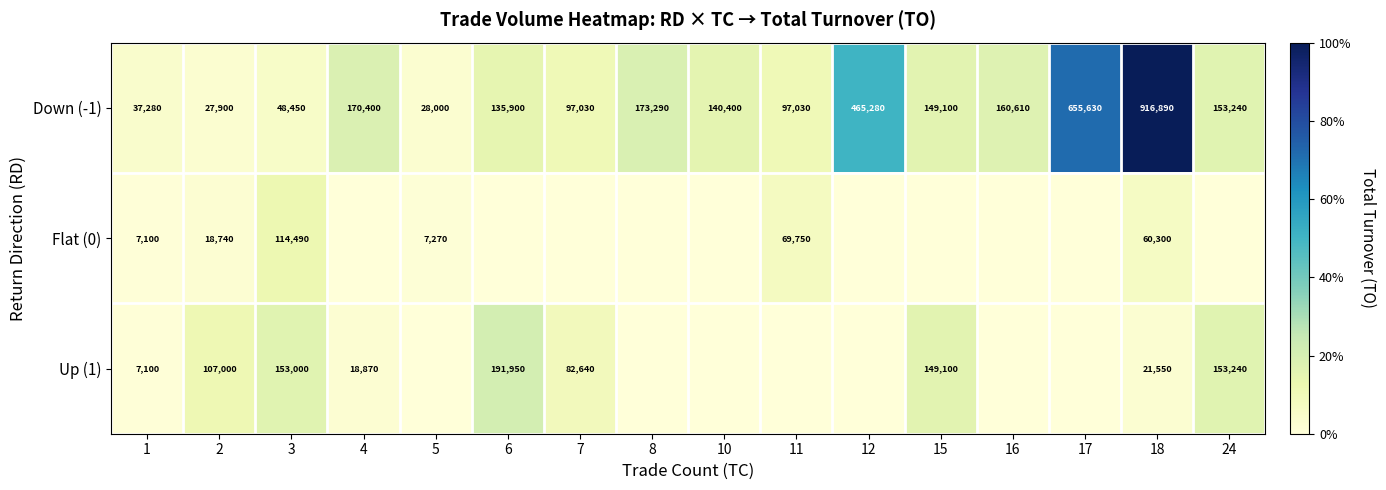

Is it true that Up (1) equals 7100 at 1?

True